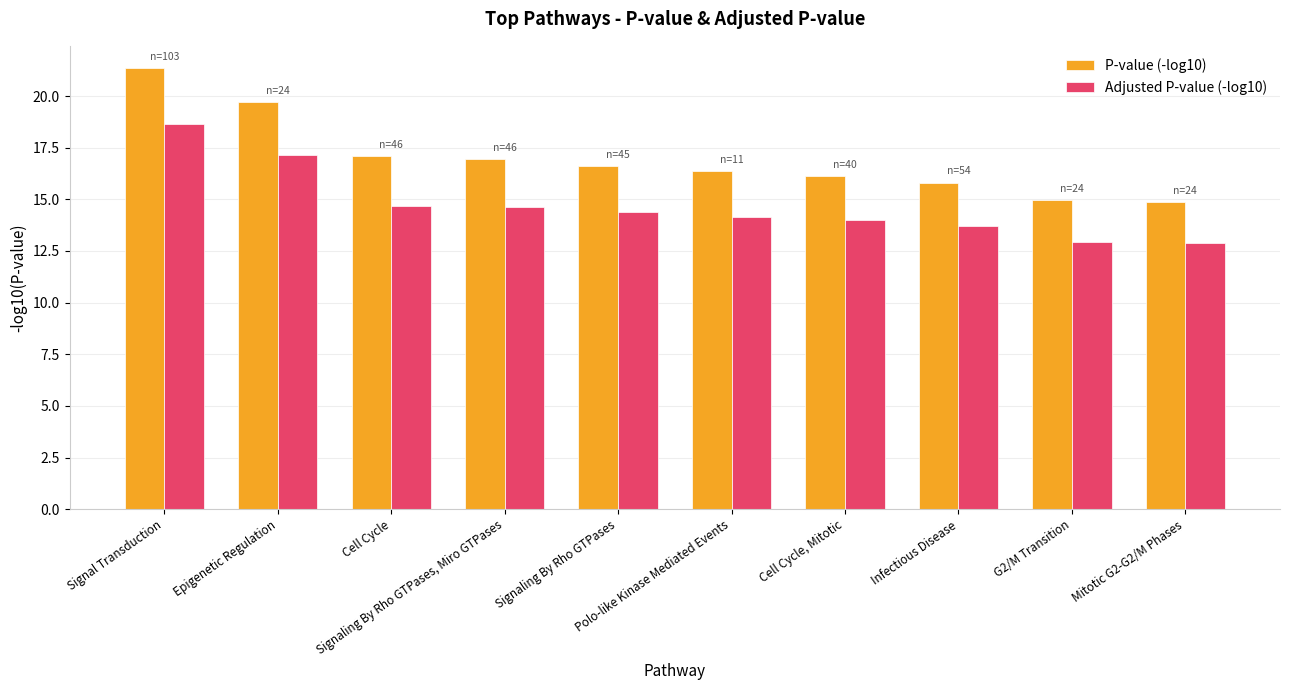

List the series in order of their overall mean, highest first.

P-value (-log10), Adjusted P-value (-log10)